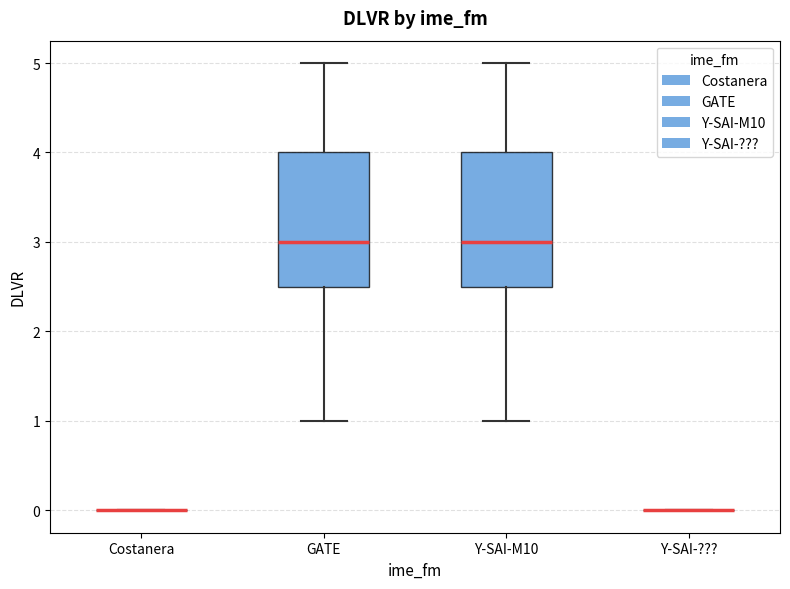

Reading left to right, transcribe this box plot: for each box, give where its median line is, the range the box spans, and where its two whiskers end, as read against the y-axis. The values are not printed on the chart, so give them approximately, as read against the axis.

Costanera: box collapsed to a line at 0.0, whiskers 0.0 to 0.0
GATE: median 3.0, box 2.5 to 4.0, whiskers 1.0 to 5.0
Y-SAI-M10: median 3.0, box 2.5 to 4.0, whiskers 1.0 to 5.0
Y-SAI-???: box collapsed to a line at 0.0, whiskers 0.0 to 0.0